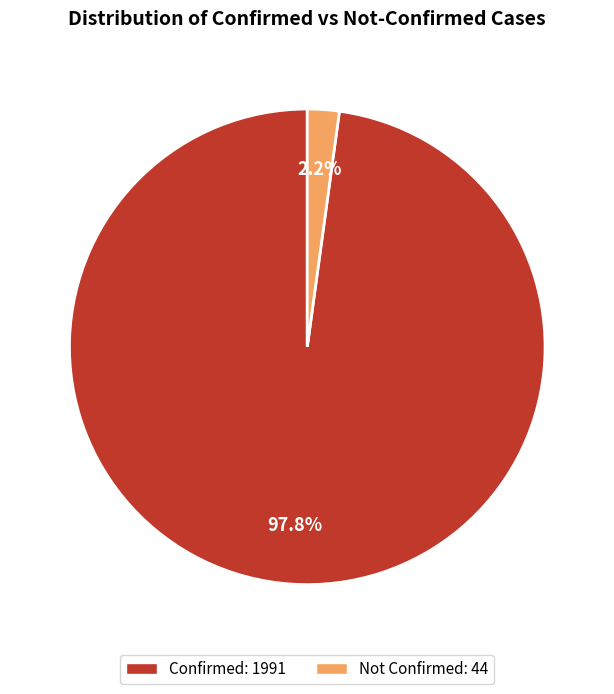

Is there a majority slice in this chart?

Yes